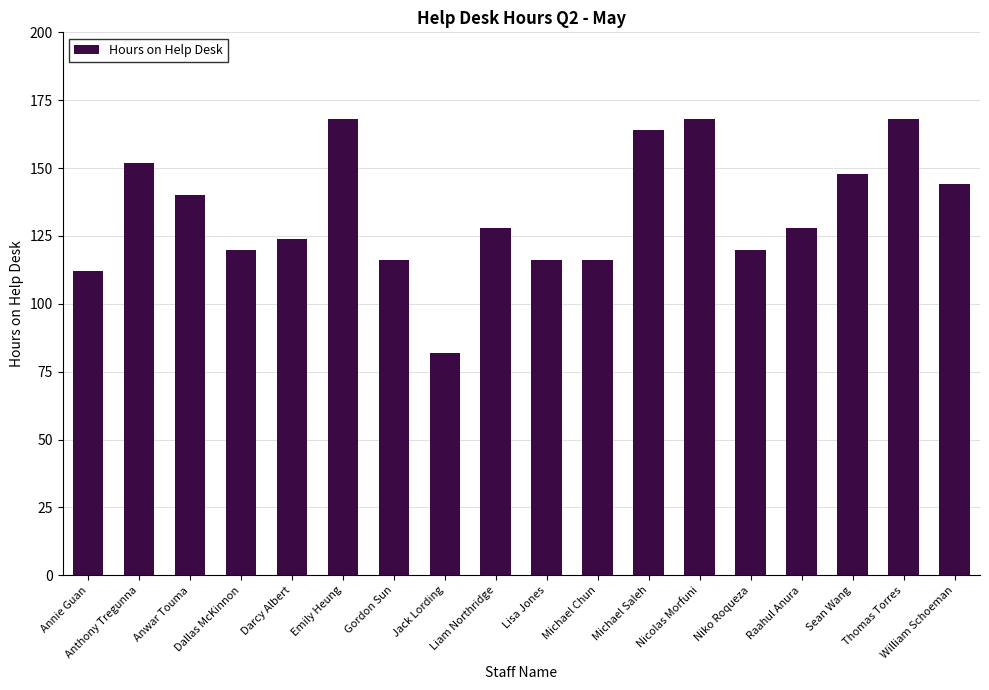

What is the sum of the values at Anthony Tregunna and Liam Northridge?

280